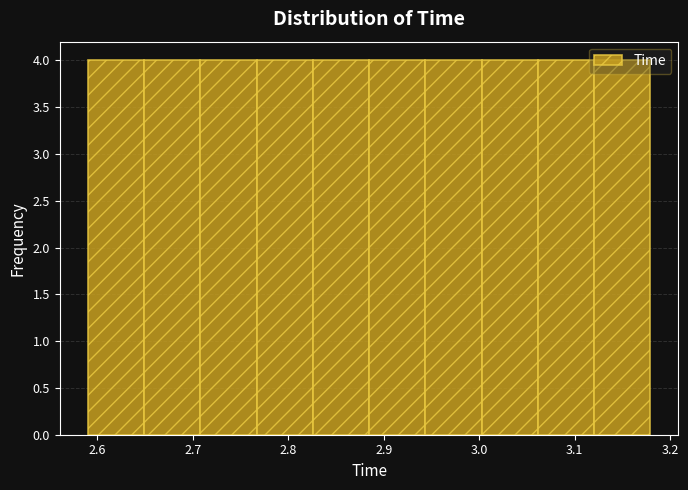

What is the height of the bar covering 3.12 to 3.18 on the x-axis? Neither the bar edges nor the heights are printed on the chart, so give them approximately, as read against the axes.

4